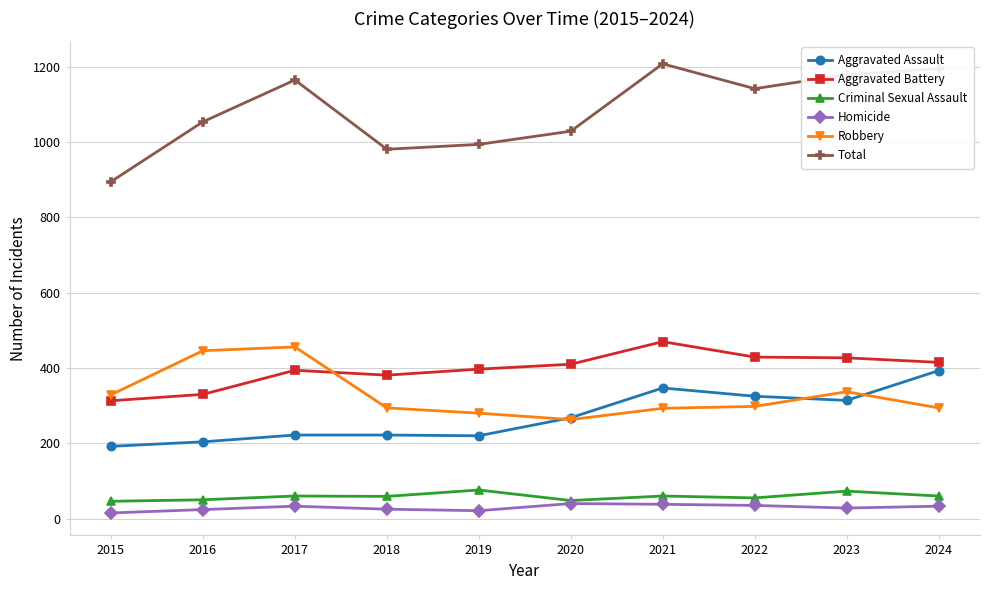

True or false: Aggravated Battery and Criminal Sexual Assault cross at least once.

False